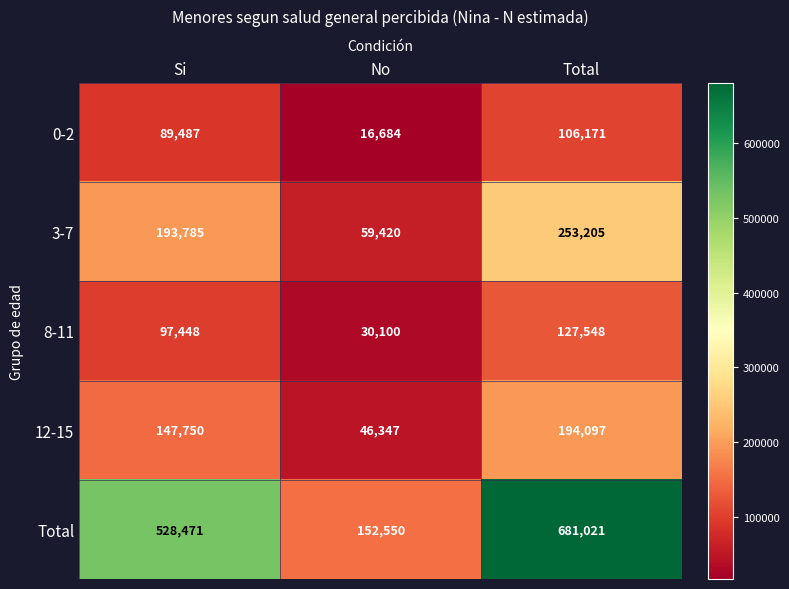

Is the value of 3-7 at Si greater than the value of 8-11 at Si?

Yes